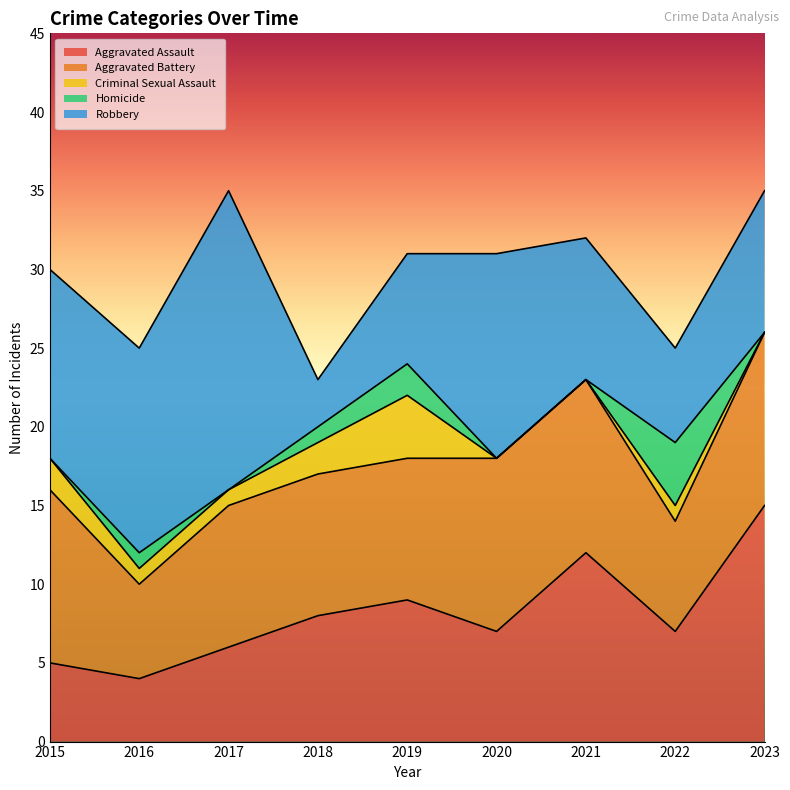

The Homicide series shows 3 at 2021. True or false?

False